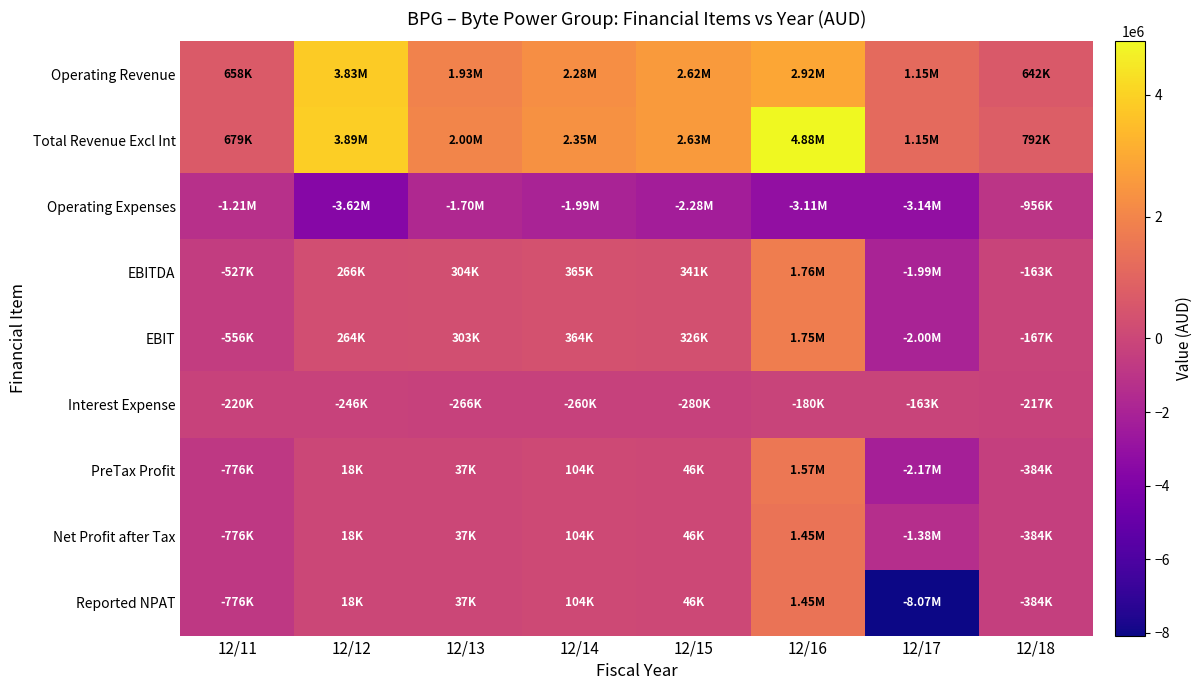

Reading left to right, extract all data points from this chart.

Operating Revenue: 12/11=658184	12/12=3834278	12/13=1929410	12/14=2280879	12/15=2615025	12/16=2916546	12/17=1150063	12/18=641921
Total Revenue Excl Int: 12/11=679169	12/12=3890161	12/13=1999844	12/14=2354749	12/15=2625904	12/16=4875141	12/17=1151772	12/18=792198
Operating Expenses: 12/11=-1206212	12/12=-3623839	12/13=-1696048	12/14=-1990122	12/15=-2284718	12/16=-3110830	12/17=-3143595	12/18=-955686
EBITDA: 12/11=-527043	12/12=266322	12/13=303796	12/14=364627	12/15=341186	12/16=1764311	12/17=-1991823	12/18=-163488
EBIT: 12/11=-556454	12/12=264073	12/13=302999	12/14=363610	12/15=326159	12/16=1752348	12/17=-2004747	12/18=-167157
Interest Expense: 12/11=-219892	12/12=-245957	12/13=-266063	12/14=-259575	12/15=-280041	12/16=-179773	12/17=-162978	12/18=-217337
PreTax Profit: 12/11=-776346	12/12=18116	12/13=36936	12/14=104035	12/15=46118	12/16=1572575	12/17=-2167725	12/18=-384494
Net Profit after Tax: 12/11=-776346	12/12=18116	12/13=36936	12/14=104035	12/15=46118	12/16=1454916	12/17=-1384251	12/18=-384494
Reported NPAT: 12/11=-776346	12/12=18116	12/13=36936	12/14=104035	12/15=46118	12/16=1454916	12/17=-8073986	12/18=-384494